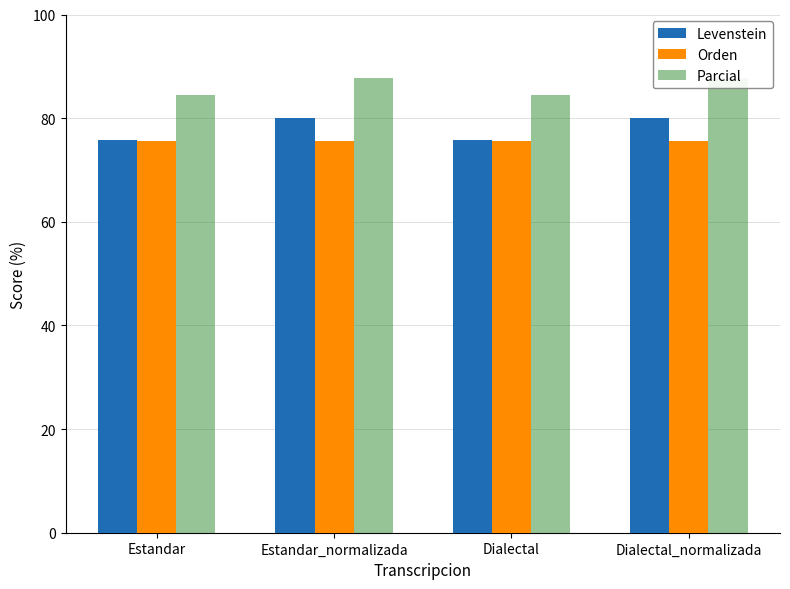

Reading left to right, transcribe all the data shown in this chart.

Levenstein: 75.9	80.0	75.9	80.0
Orden: 75.6	75.6	75.6	75.6
Parcial: 84.4	87.8	84.4	87.8